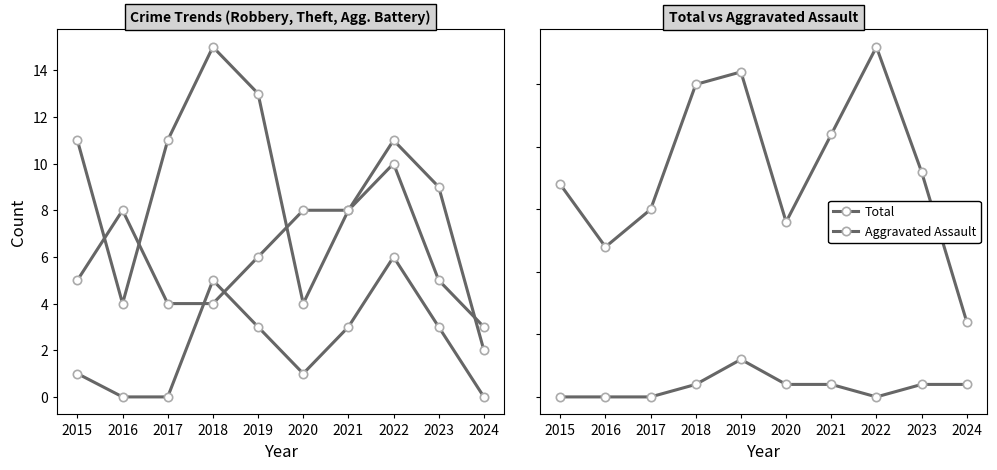

Is the value of Total at 2016 greater than the value of Robbery at 2016?

Yes